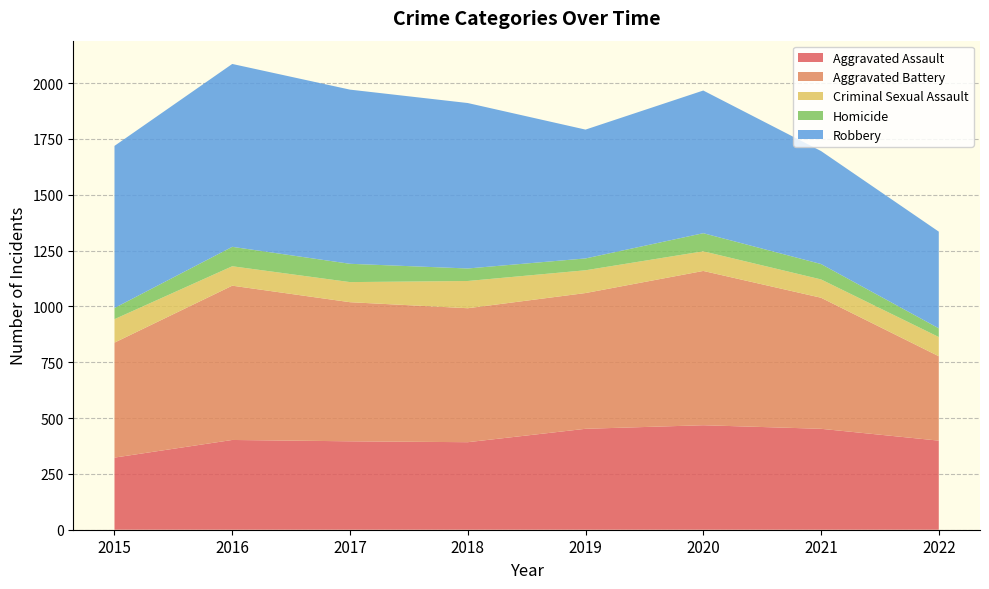

Reading left to right, transcribe all the data shown in this chart.

Aggravated Assault: 323	402	396	392	452	468	452	399
Aggravated Battery: 515	691	623	600	608	691	587	378
Criminal Sexual Assault: 105	87	90	122	102	88	82	86
Homicide: 50	87	82	56	53	81	69	39
Robbery: 726	819	780	741	577	639	506	433